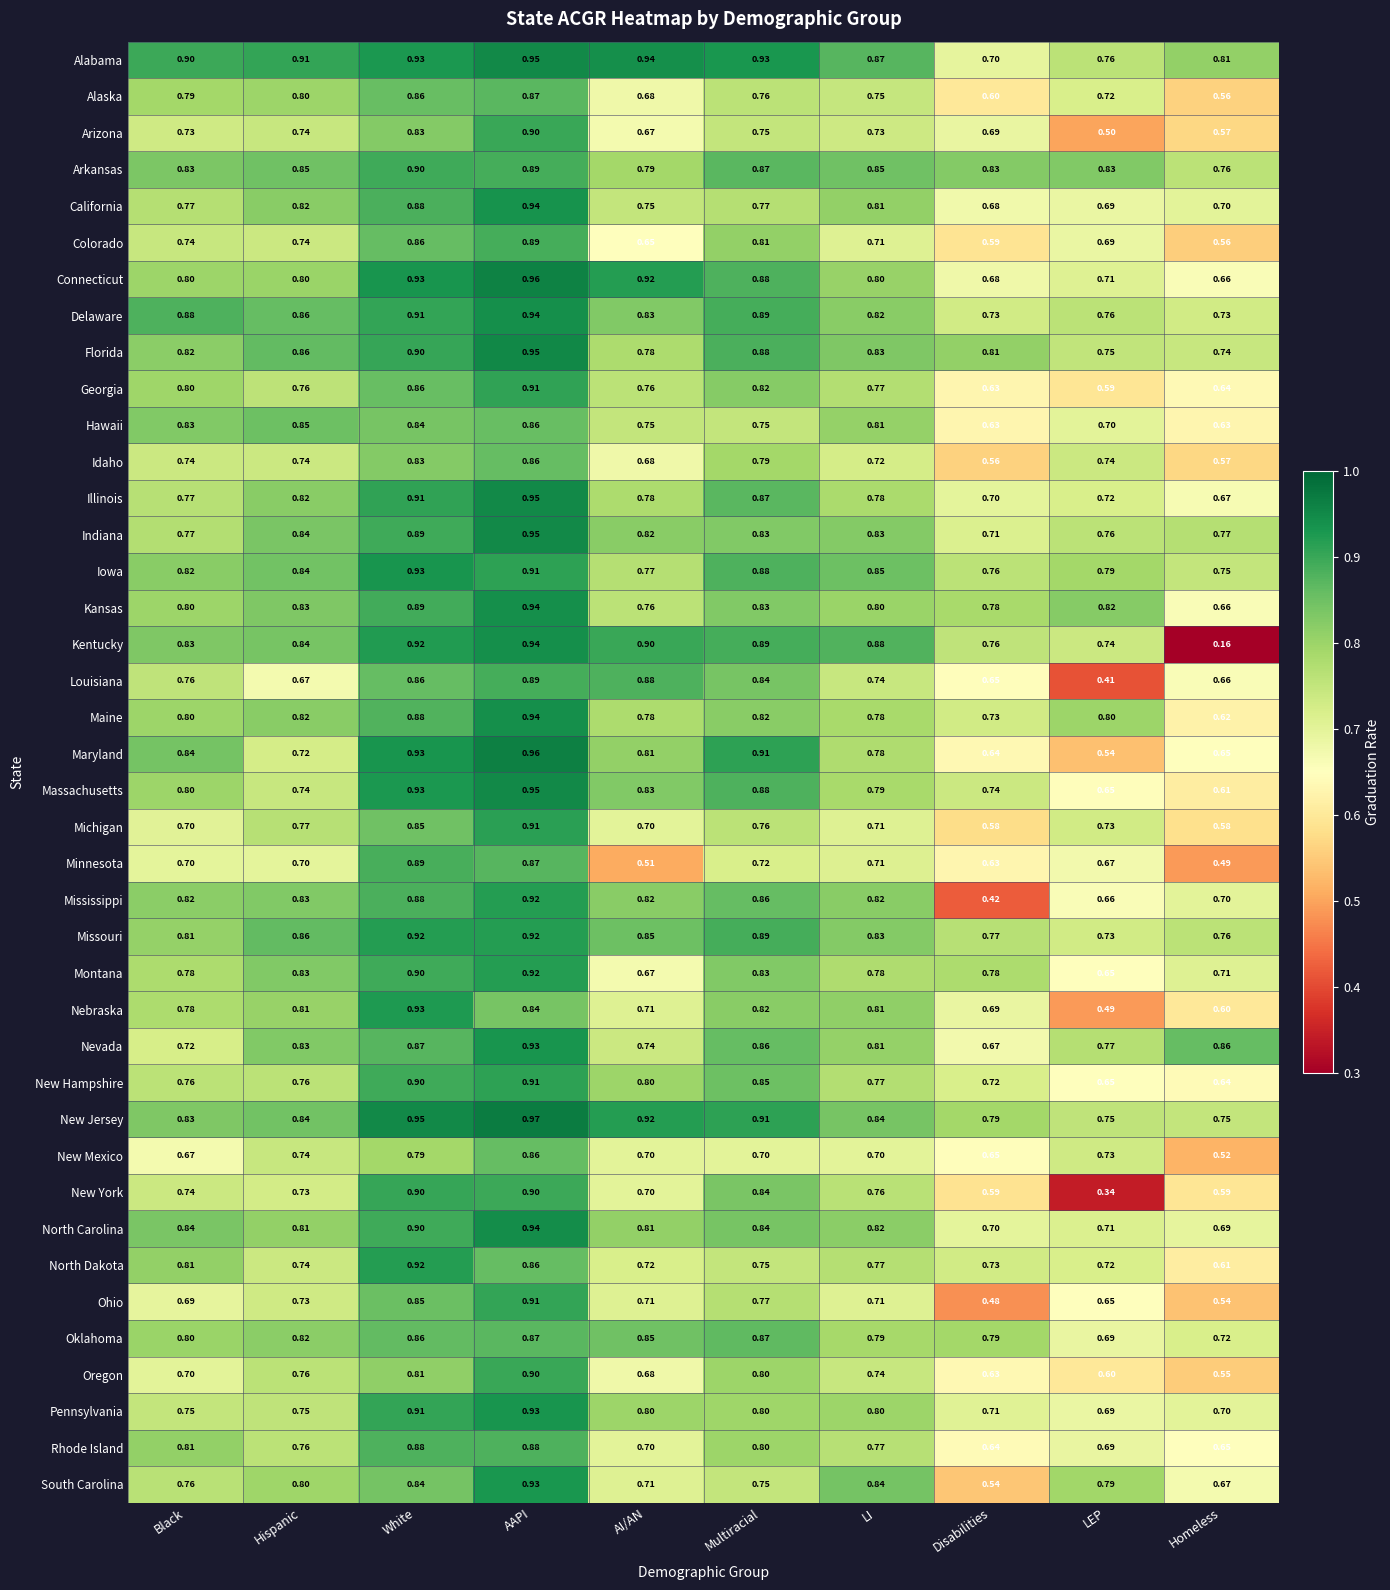

At which label does Connecticut reach its minimum?

Homeless